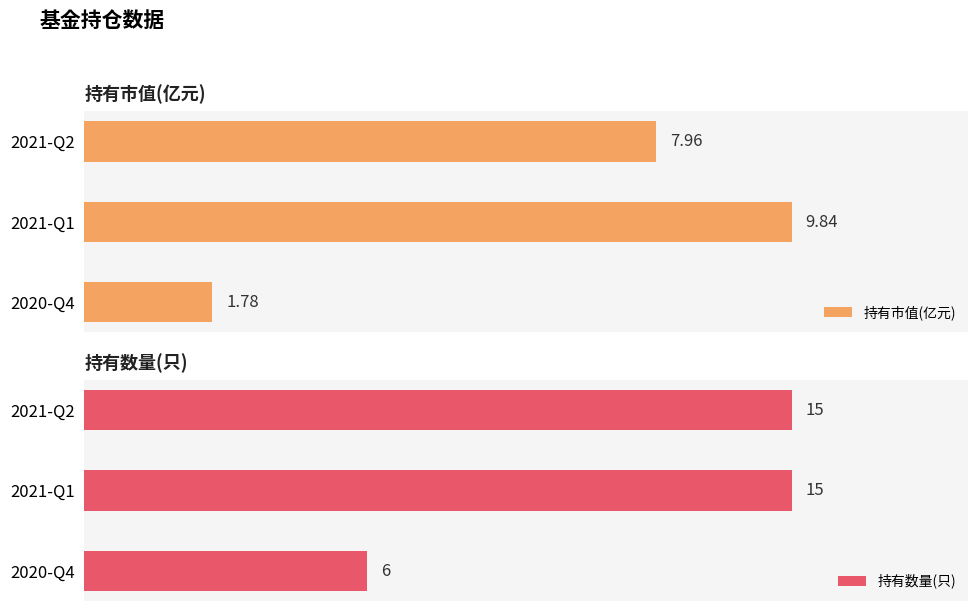

Rank the categories by 持有市值(亿元) value from highest to lowest.

2021-Q1, 2021-Q2, 2020-Q4